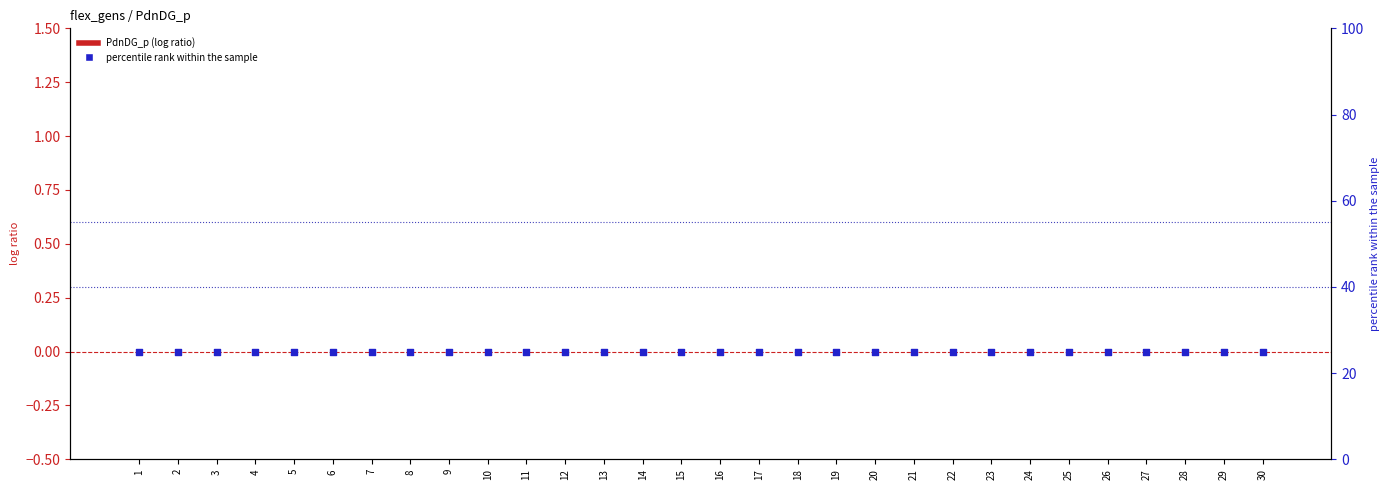

Which series reaches the minimum Y coordinate?

PdnDG_p